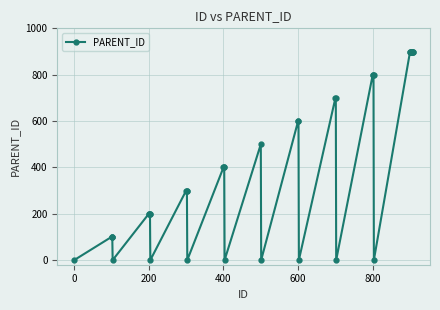

What is the difference between the maximum and minimum values?

900